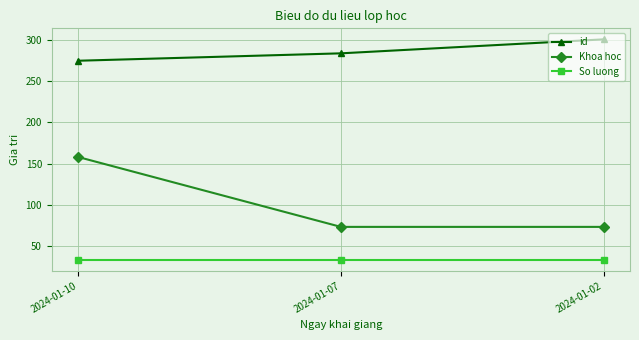

List the series in order of their overall mean, lowest first.

So luong, Khoa hoc, id